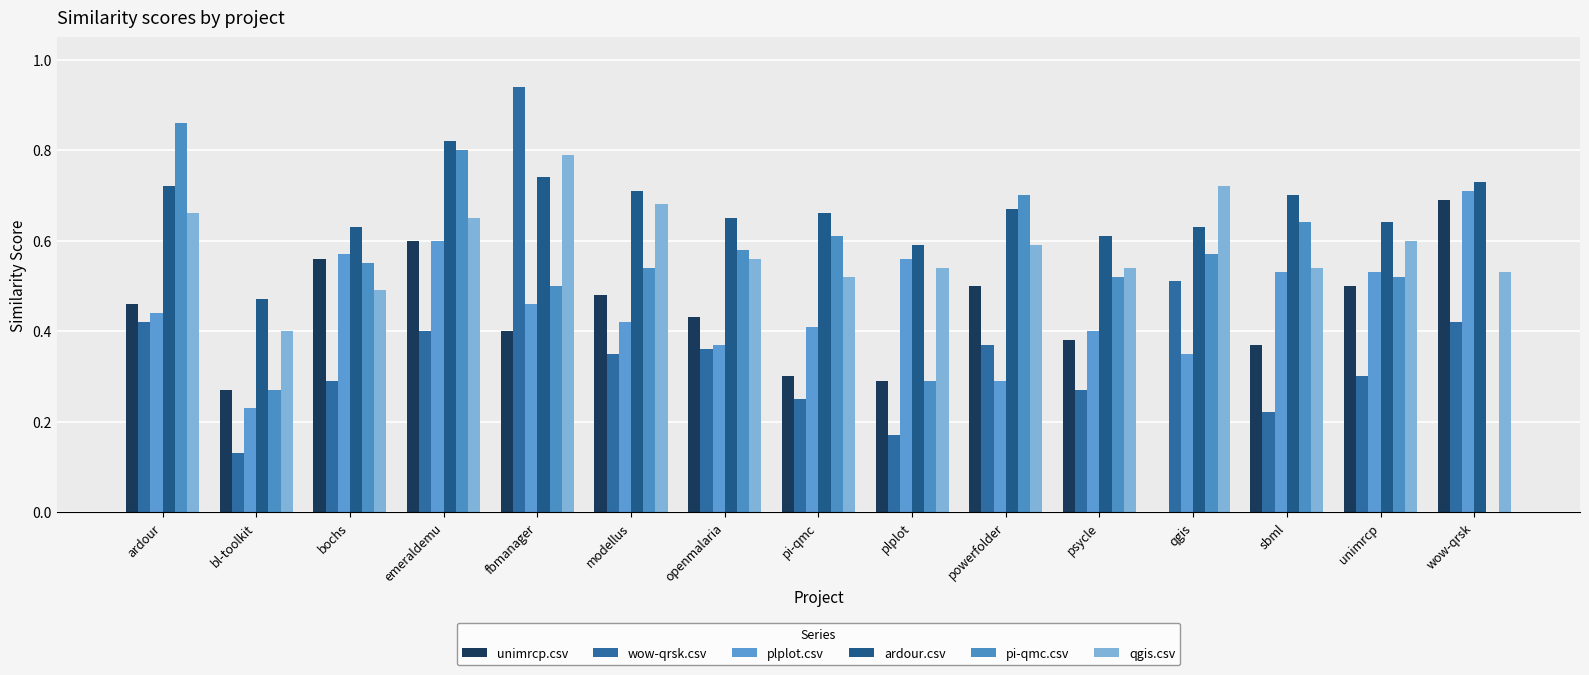

List the labels in order of pi-qmc.csv value, largest first.

ardour, emeraldemu, powerfolder, sbml, pi-qmc, openmalaria, qgis, bochs, modellus, psycle, unimrcp, fbmanager, plplot, bl-toolkit, wow-qrsk